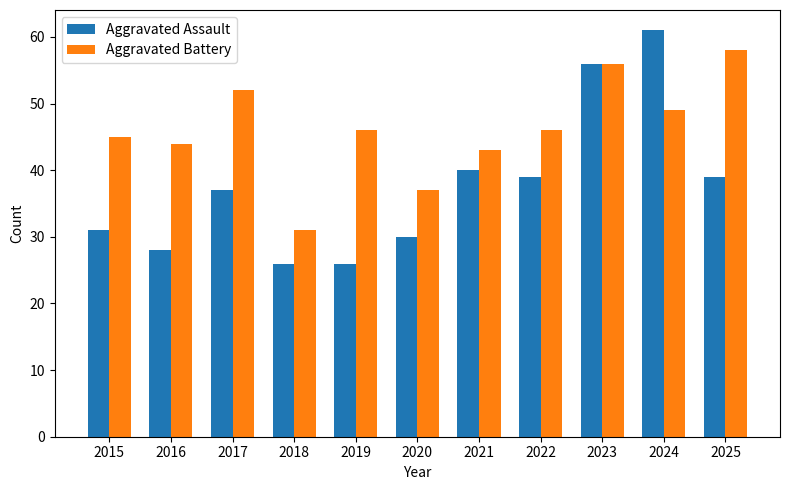

Does the chart contain stacked bars?

No